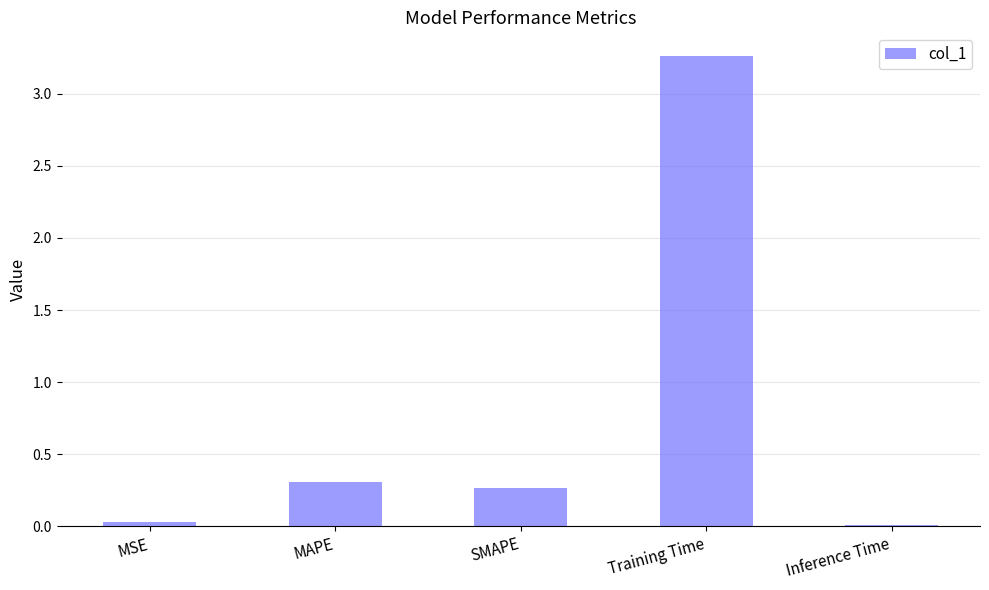

What is the difference between the second highest and second lowest values?

0.3